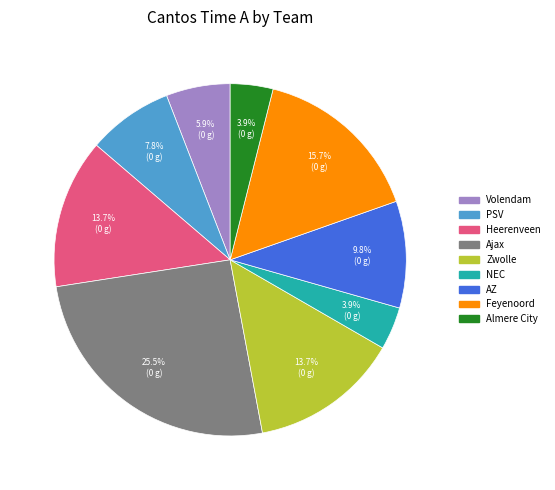

To the nearest percent, what percentage of the pie is NEC?

4%